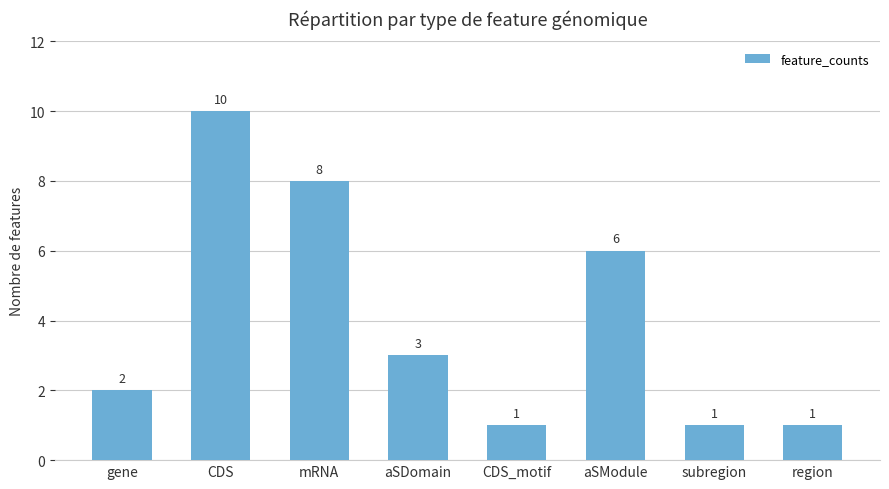

What is the average value?

4